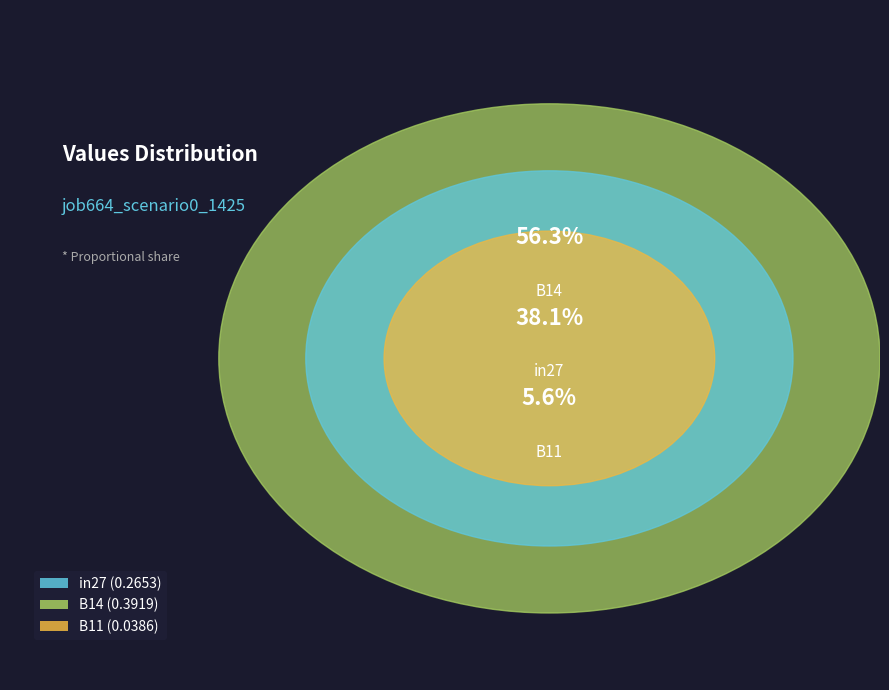

How many segments does this pie chart have?

3